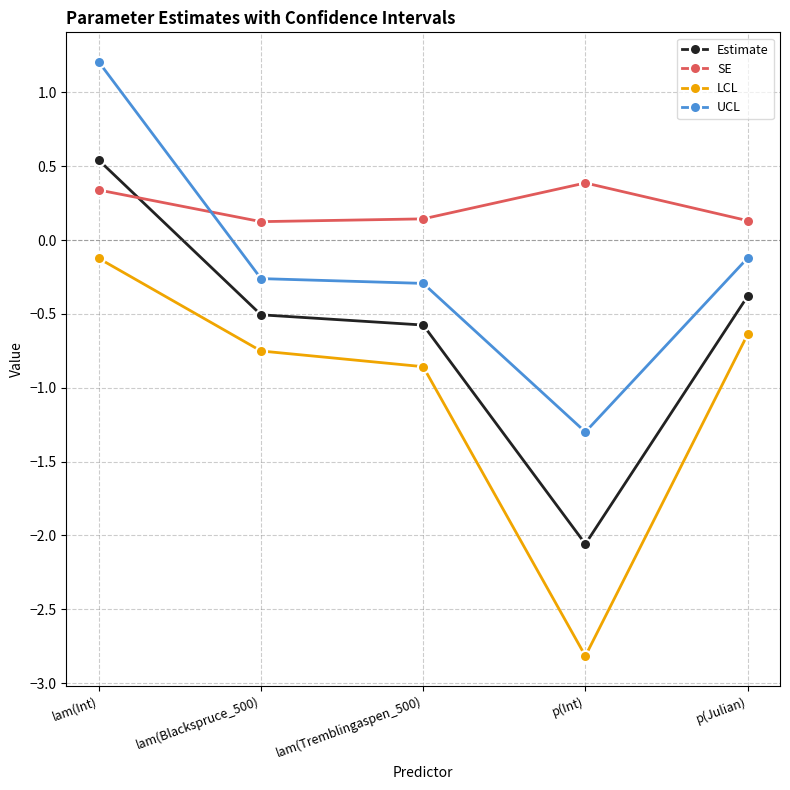

Rank the series at lam(Int) from lowest to highest value.

LCL, SE, Estimate, UCL